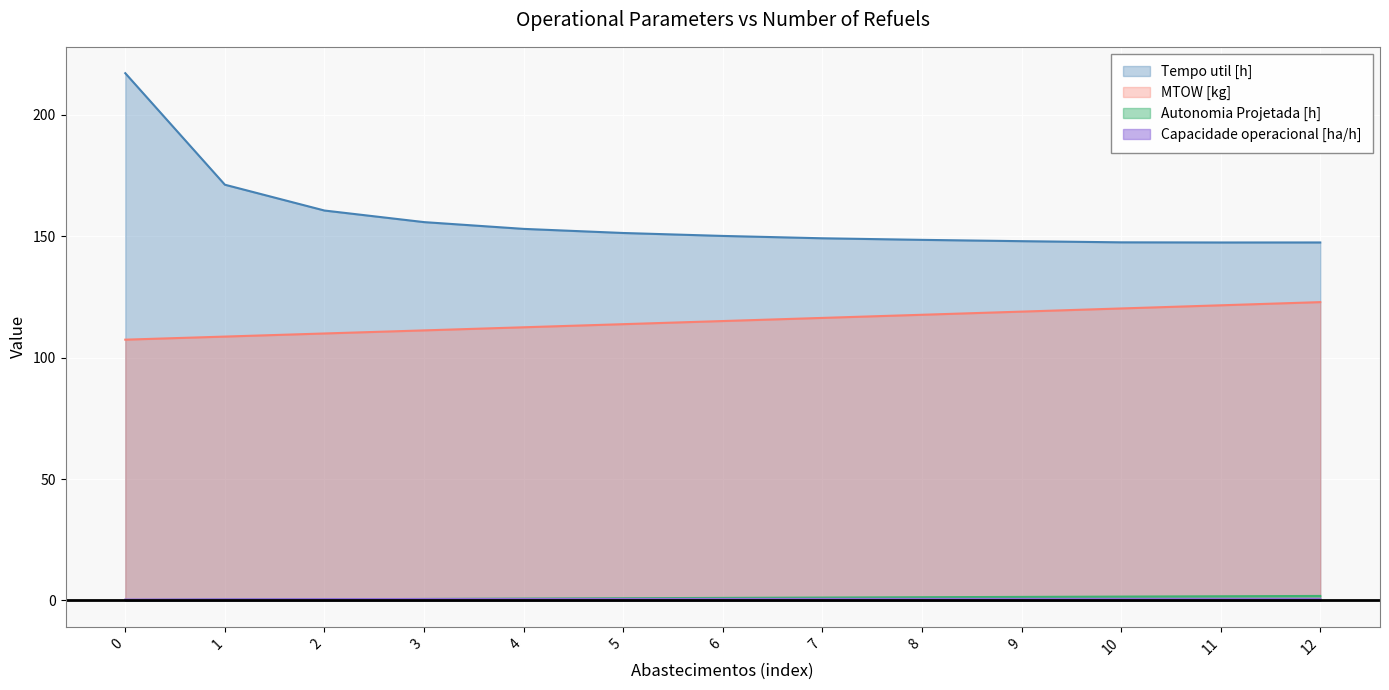

Reading left to right, transcribe all the data shown in this chart.

Capacidade operacional [ha/h]: 0=0.4	1=0.5	2=0.6	3=0.6	4=0.6	5=0.6	6=0.6	7=0.7	8=0.7	9=0.7	10=0.7	11=0.7	12=0.7
Tempo util [h]: 0=217.1	1=171.2	2=160.6	3=155.8	4=153.0	5=151.3	6=150.1	7=149.2	8=148.5	9=148.0	10=147.5	11=147.4	12=147.4
Autonomia Projetada [h]: 0=0.2	1=0.3	2=0.5	3=0.6	4=0.8	5=0.9	6=1.1	7=1.2	8=1.4	9=1.5	10=1.6	11=1.7	12=1.9
MTOW [kg]: 0=107.4	1=108.7	2=110.0	3=111.2	4=112.5	5=113.8	6=115.1	7=116.4	8=117.7	9=119.0	10=120.3	11=121.6	12=122.9